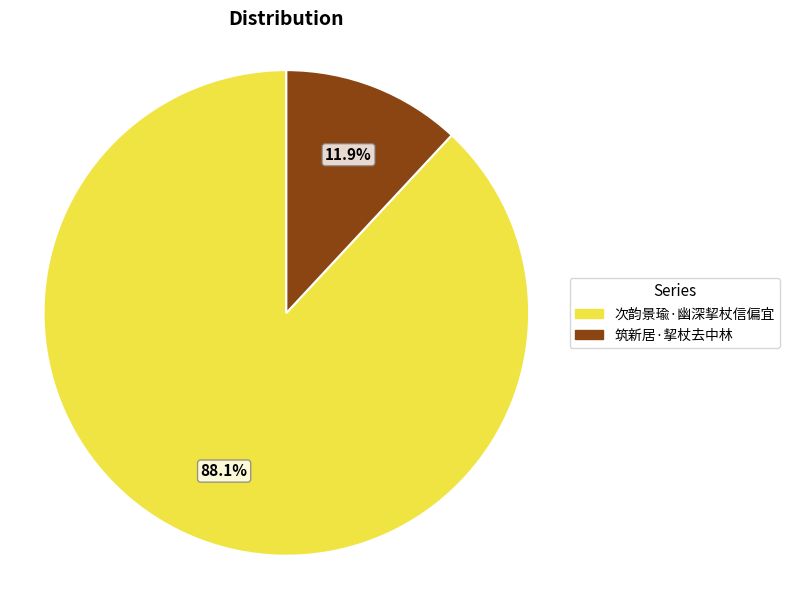

Rank the categories by value from lowest to highest.

筑新居·挈杖去中林, 次韵景瑜·幽深挈杖信偏宜